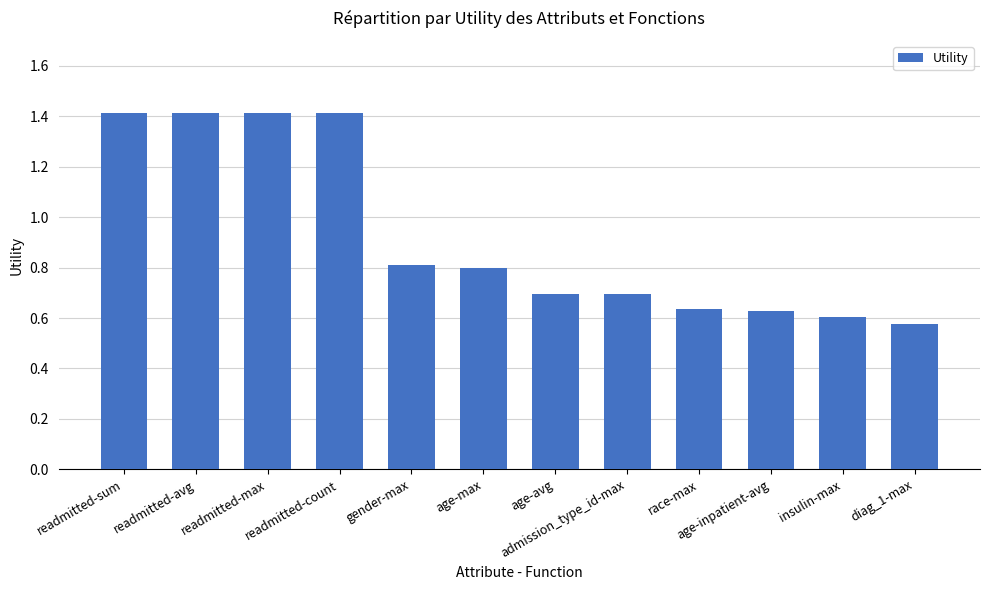

What is the maximum value shown in the chart?

1.4